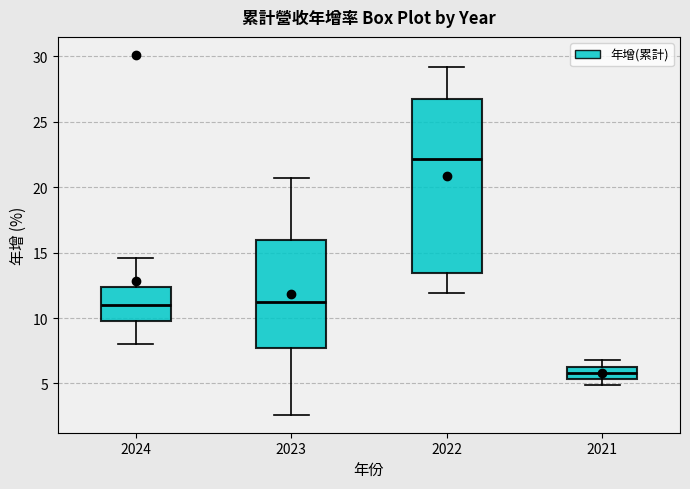

Reading left to right, read every box against the y-axis: the position of its median line, the range the box covers, and the ends of its whiskers. The values are not printed on the chart, so give them approximately, as read against the axis.

2024: median 11.0, box 9.5 to 12.5, whiskers 8.0 to 14.5
2023: median 11.5, box 7.5 to 16.0, whiskers 2.5 to 20.5
2022: median 22.0, box 13.5 to 26.5, whiskers 12.0 to 29.0
2021: median 6.0, box 5.5 to 6.5, whiskers 5.0 to 7.0